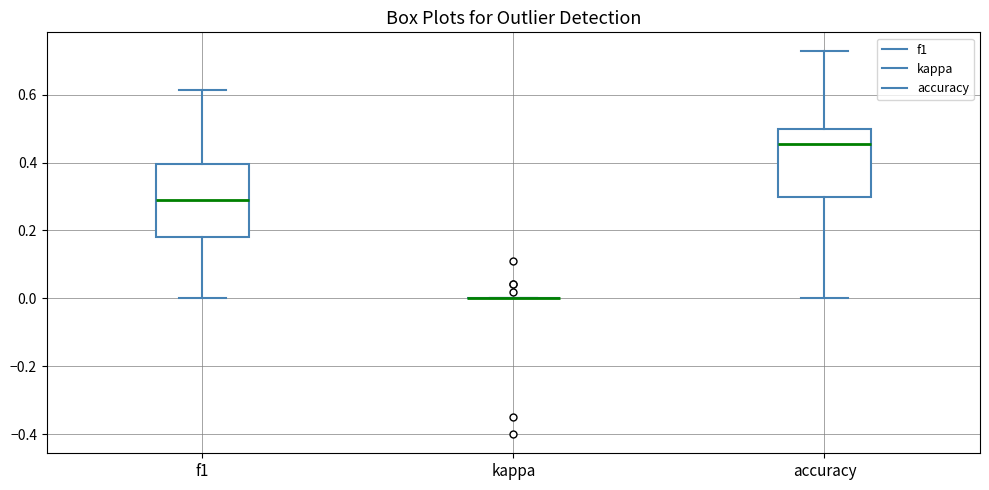

Where does the lower whisker of the box for f1 end on the y-axis? The values are not printed on the chart, so give them approximately, as read against the axis.

0.00